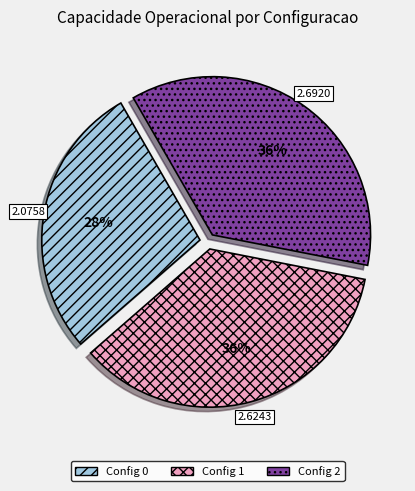

Is Config 1 the majority of the pie?

No